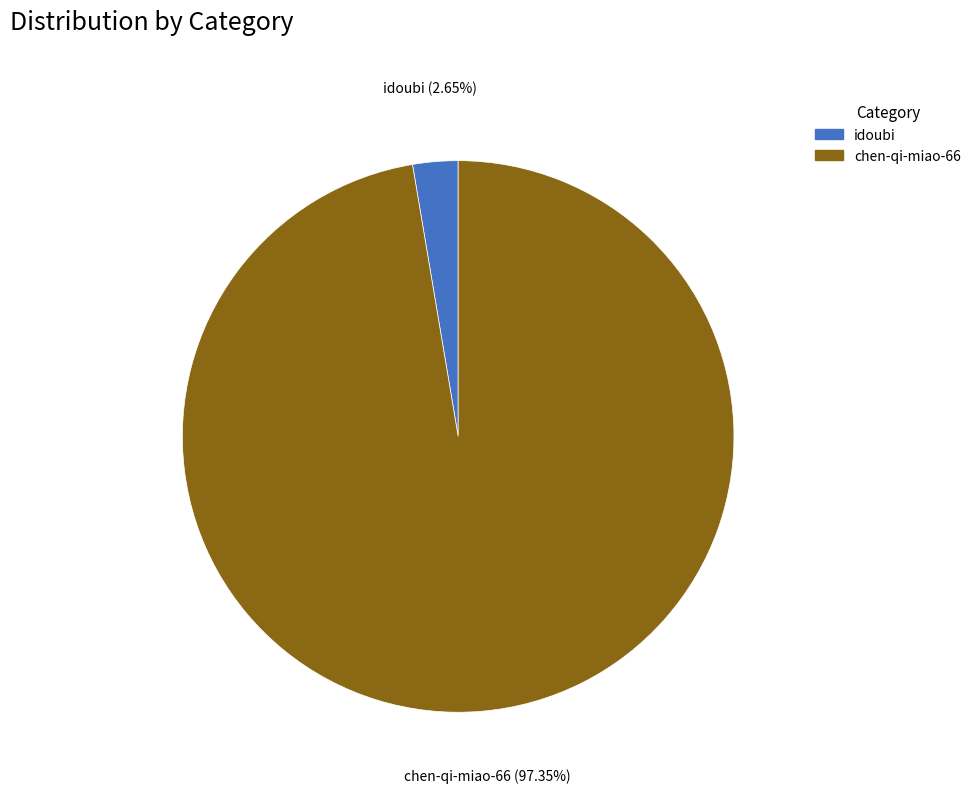

Does any single category account for the majority?

Yes